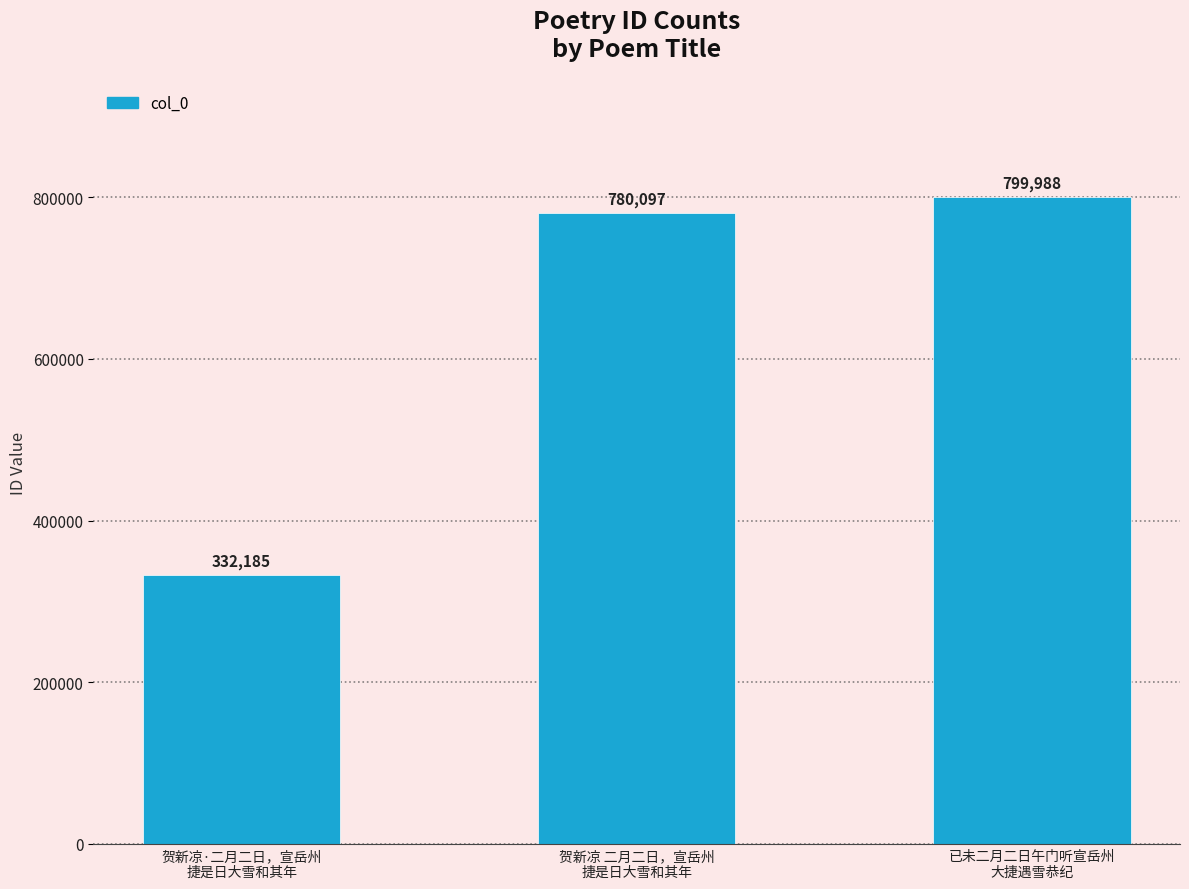

The chart shows a value of 1247650 at 贺新凉 二月二日，宣岳州
捷是日大雪和其年. True or false?

False